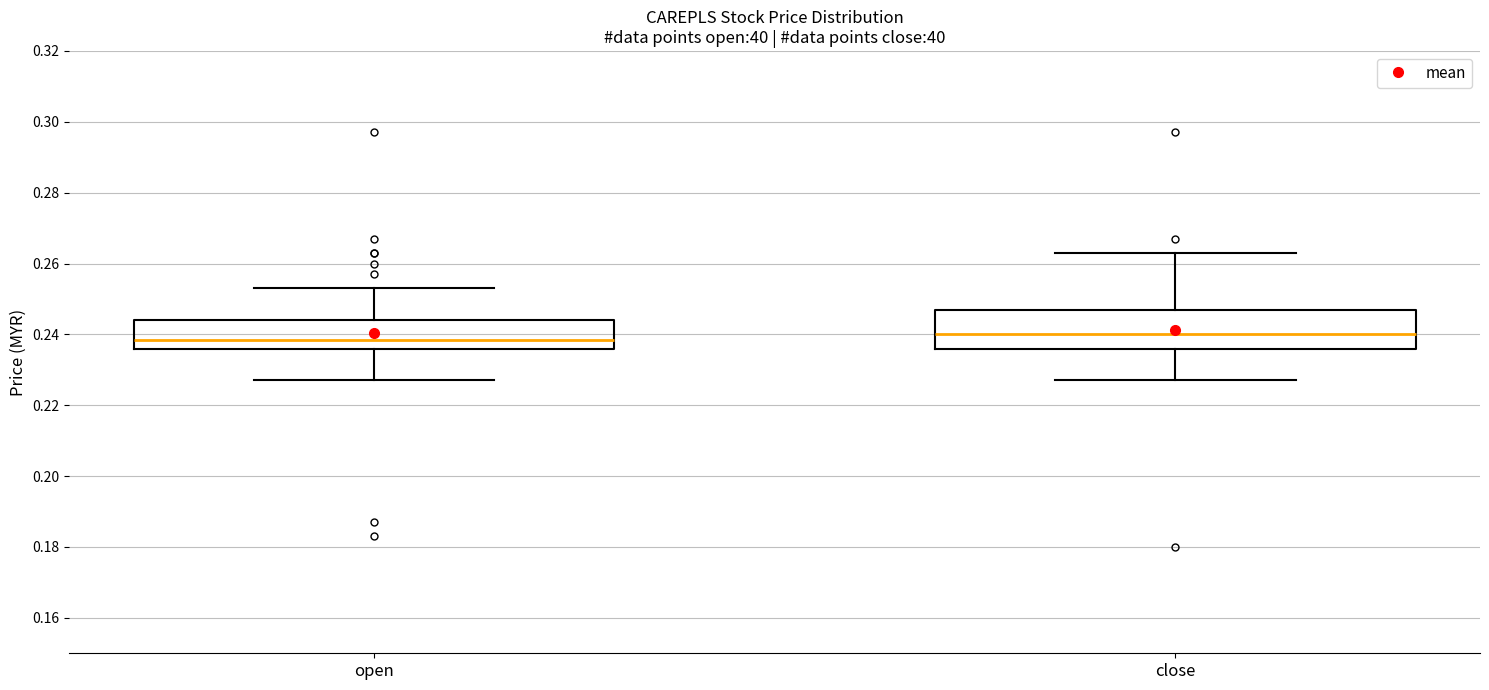

Reading left to right, transcribe this box plot: for each box, give where its median line is, the range the box spans, and where its two whiskers end, as read against the y-axis. The values are not printed on the chart, so give them approximately, as read against the axis.

open: median 0.238, box 0.236 to 0.244, whiskers 0.228 to 0.254
close: median 0.240, box 0.236 to 0.248, whiskers 0.228 to 0.264